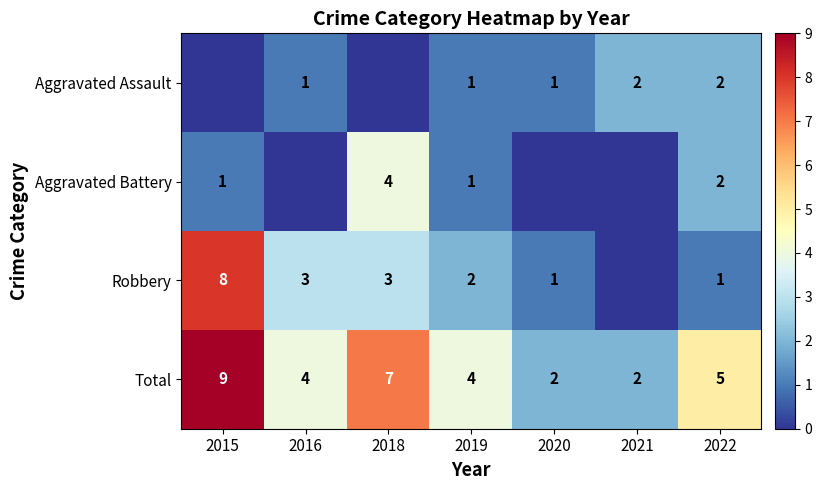

Is it true that Aggravated Assault equals 2 at 2021?

True